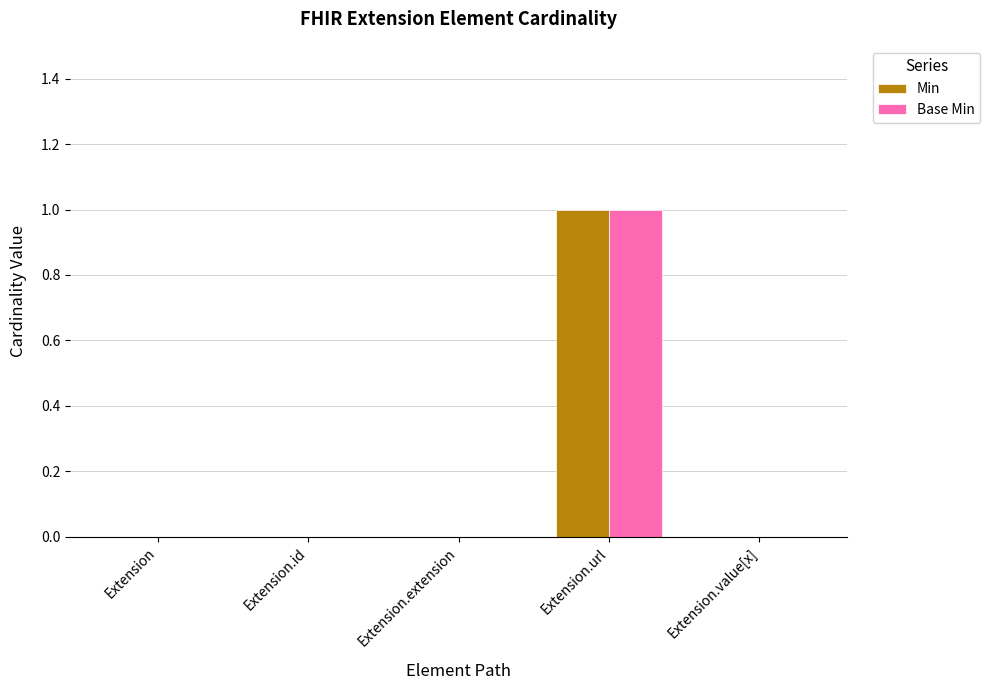

At which category is the sum across all series the highest?

Extension.url